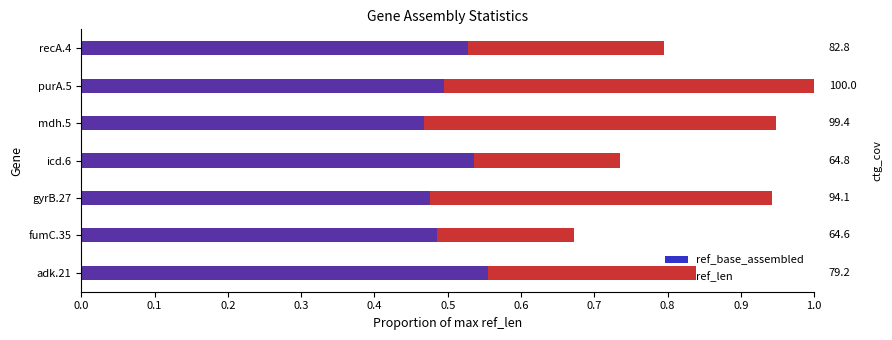

What is the sum of all ref_len values?

2.4